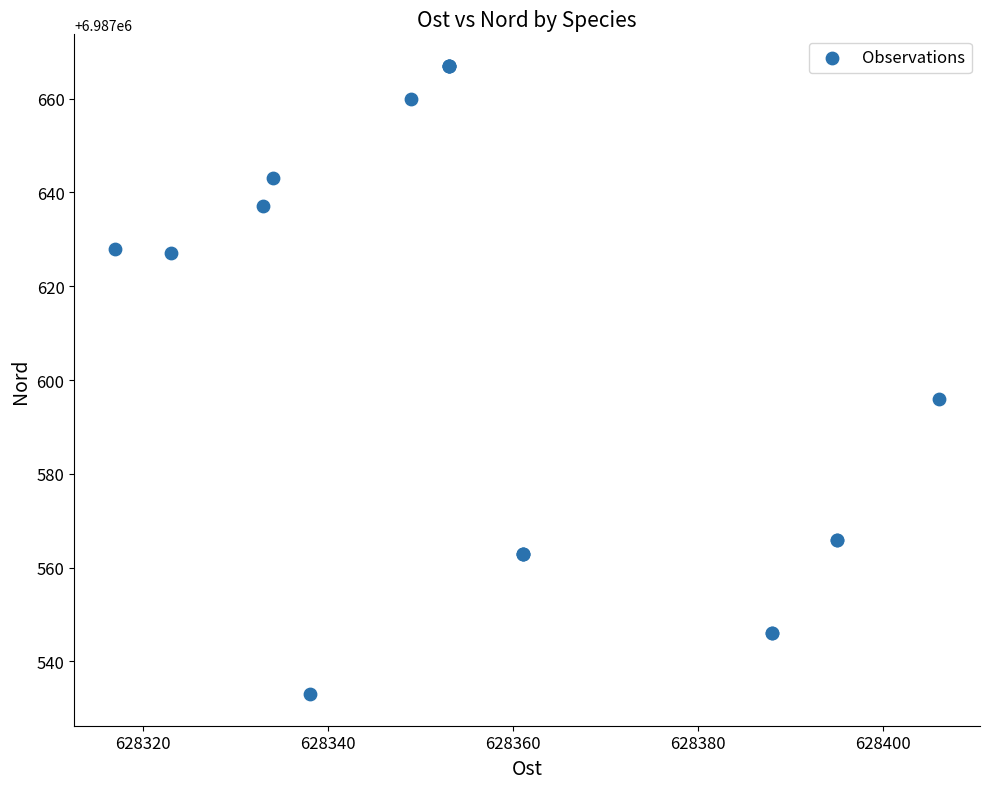

What Y value in the scatter plot is closest to 6987600?

6987596